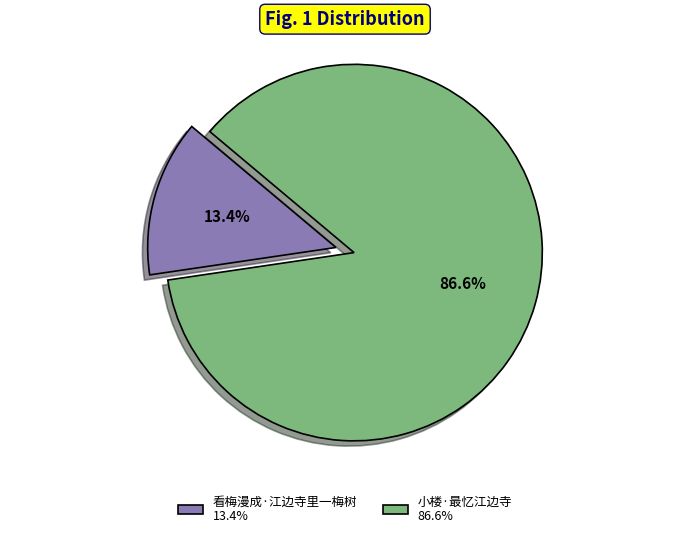

Does 小楼·最忆江边寺 represent more than half of the total?

Yes